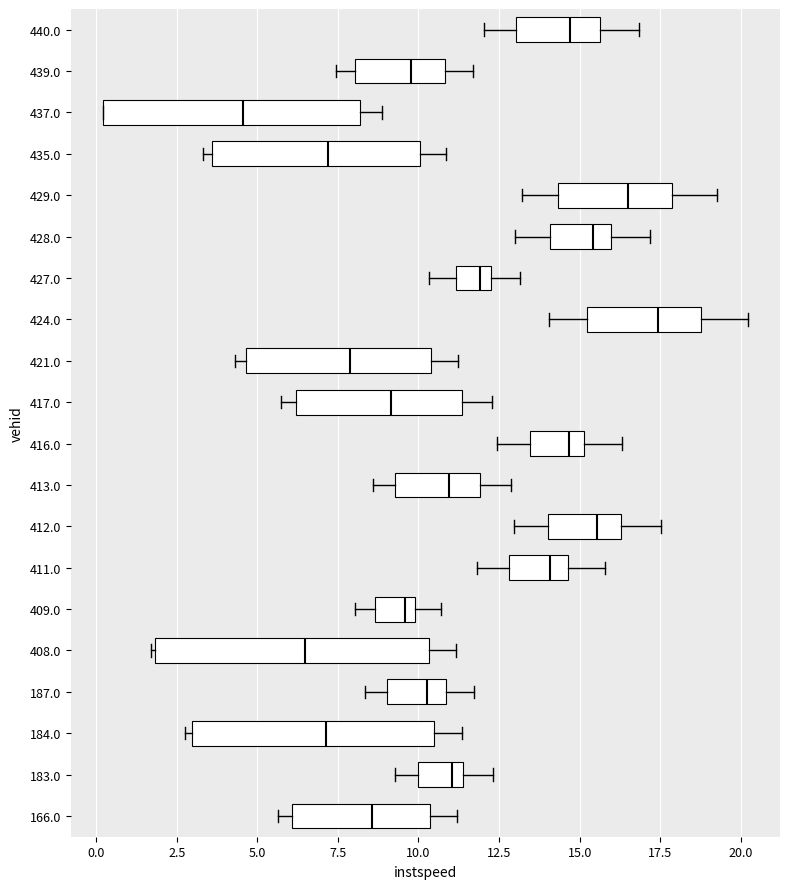

Comparing the boxes themselves (not the whiskers), which one is the widest?

408.0